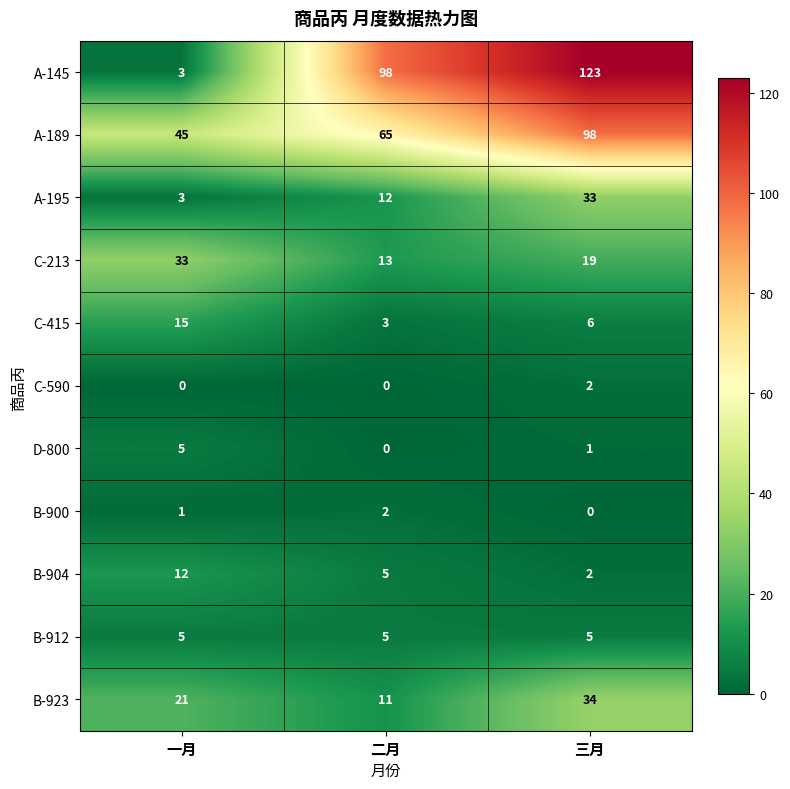

List the labels in order of B-923 value, smallest first.

二月, 一月, 三月